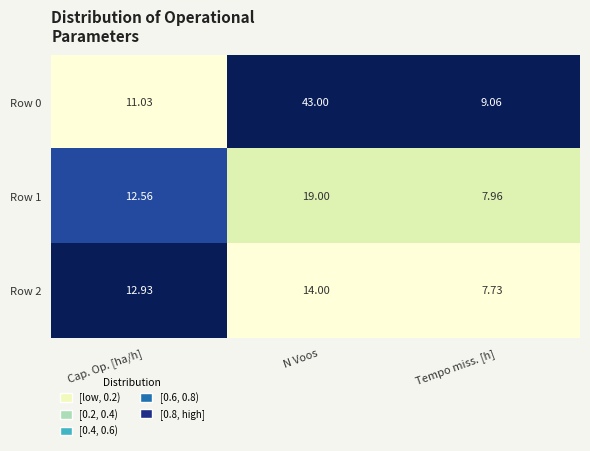

Which category has the lowest value in the Row 0 series?

Tempo miss. [h]